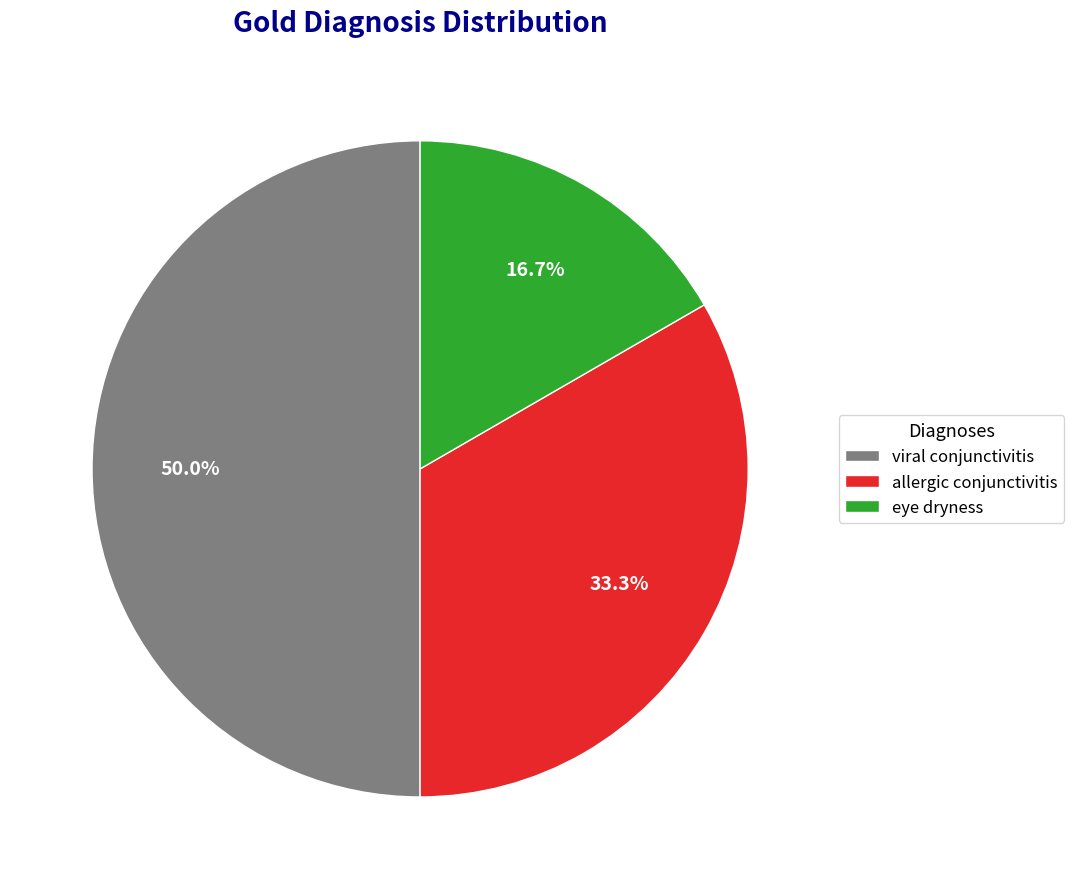

To the nearest percent, what is the combined percentage of viral conjunctivitis and allergic conjunctivitis?

83%